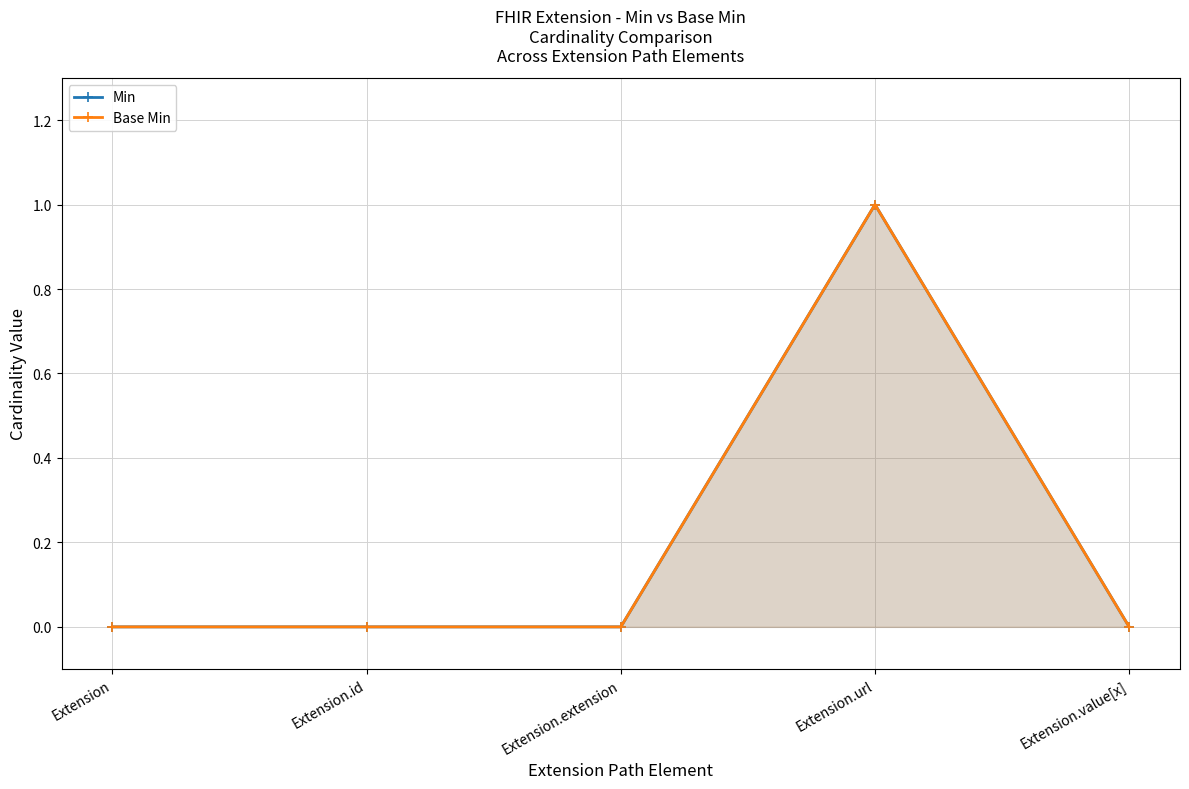

Rank the series at Extension.id from lowest to highest value.

Min, Base Min